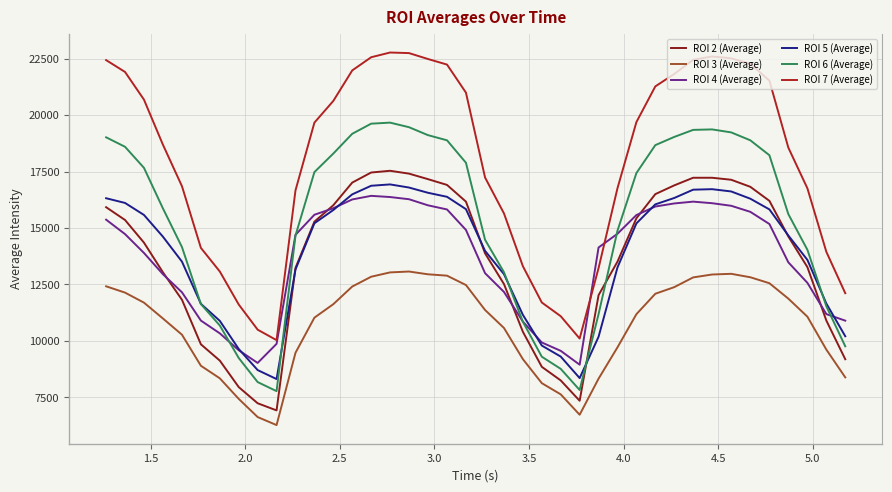

What is the smallest value displayed?

6272.0